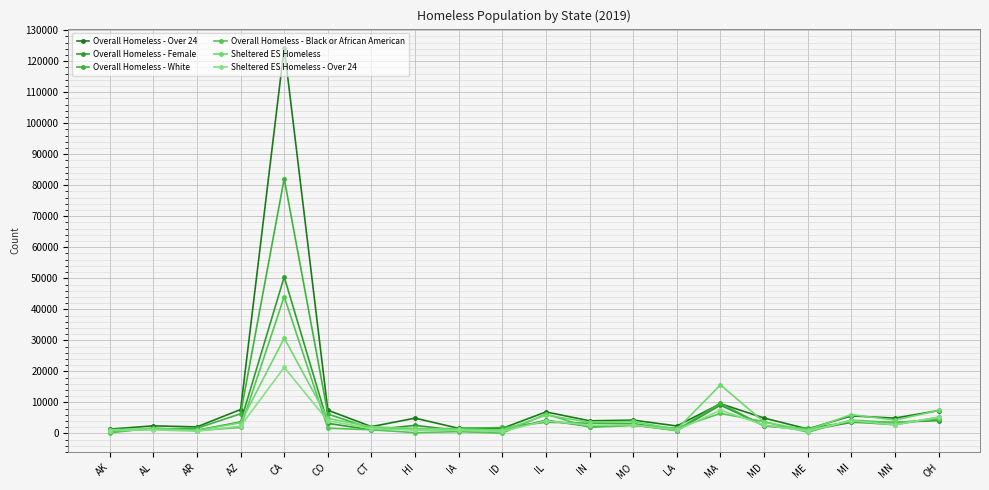

What is the label of the 20th point from the right?

AK